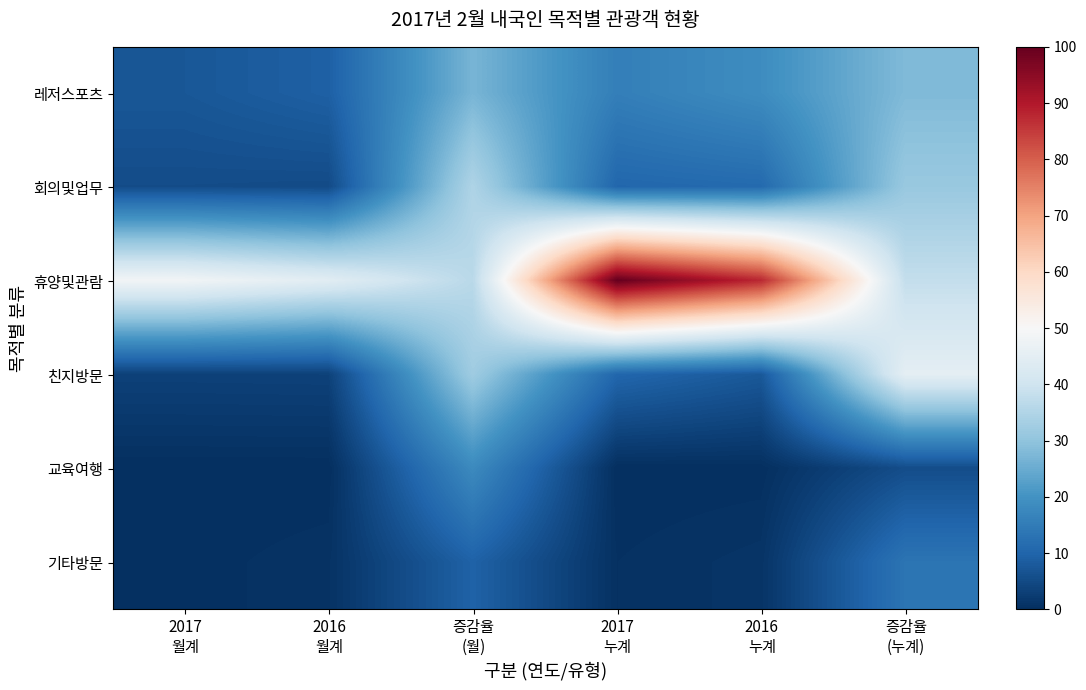

At how many categories does at least one series exceed 0?

6